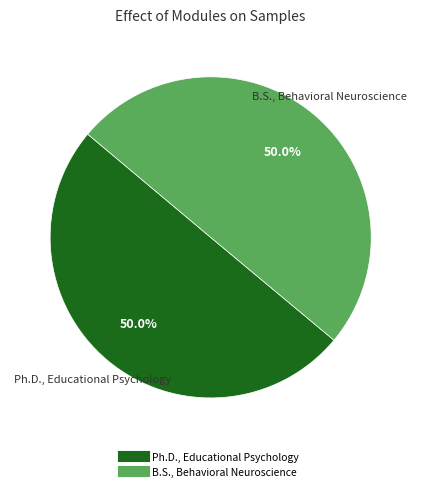

The B.S., Behavioral Neuroscience slice represents 50% of the pie. True or false?

True